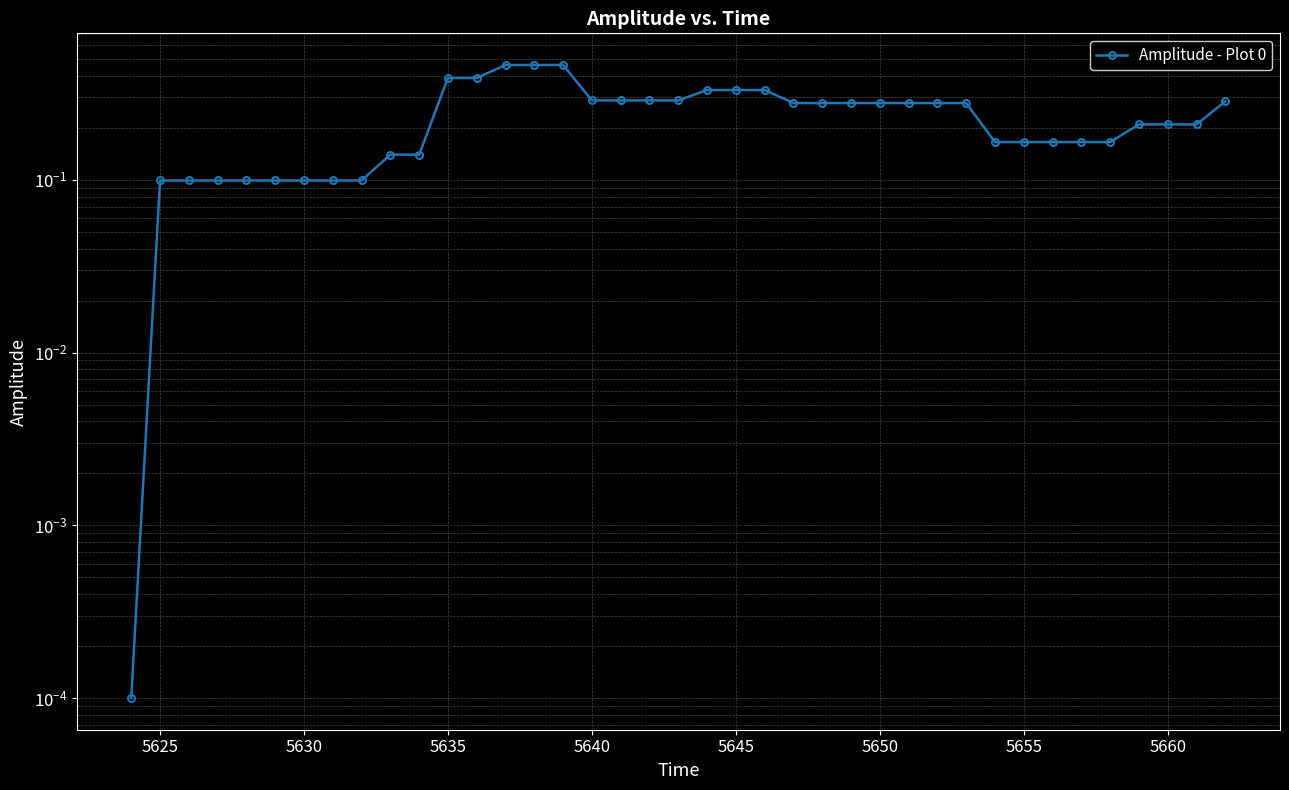

Does the chart display data point markers on the line(s)?

Yes